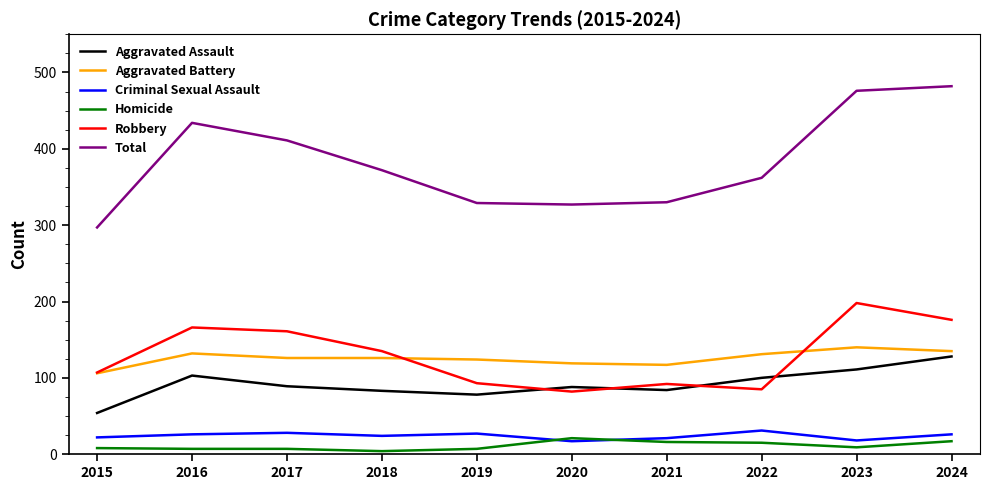

The value of Total at 2023 is 241. True or false?

False